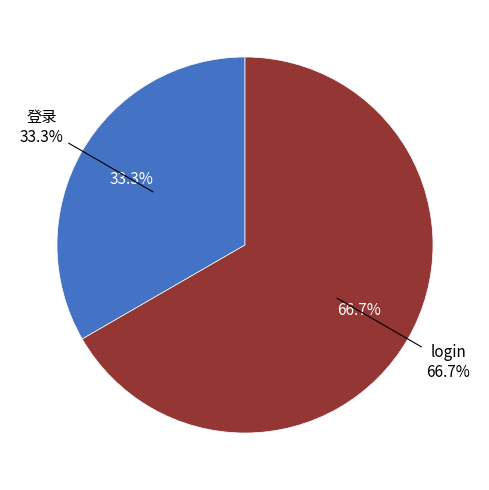

Which category has the biggest portion of the pie?

login